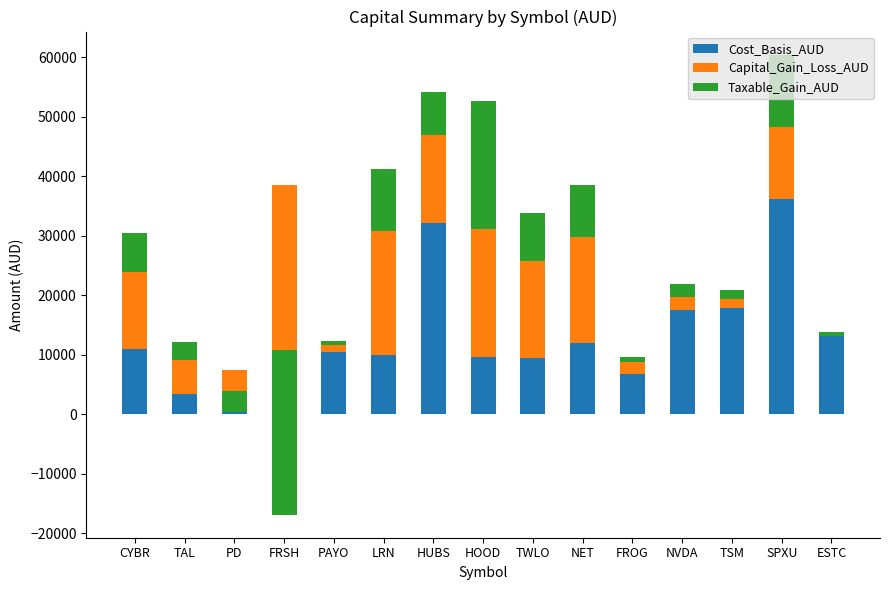

Where is Taxable_Gain_AUD nearest to the value -3131?

PD